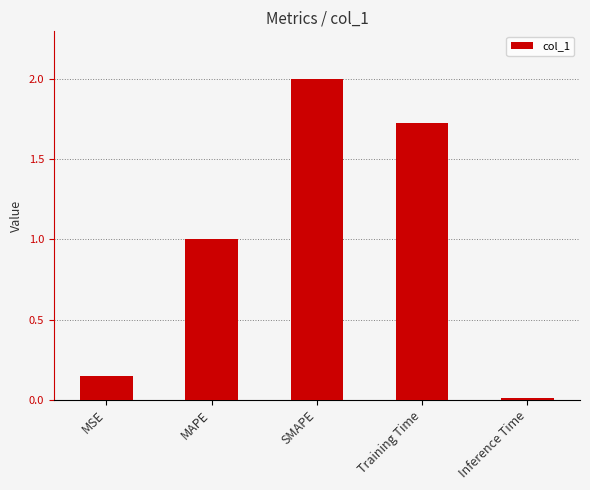

What is the ratio of the value at SMAPE to the value at Training Time?

1.2